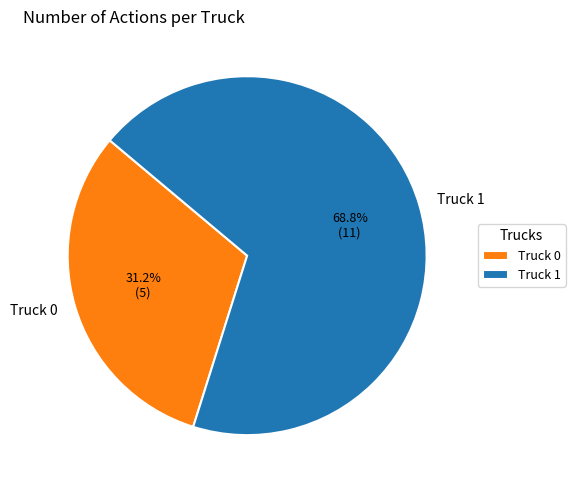

True or false: Truck 0 accounts for 24% of the total.

False